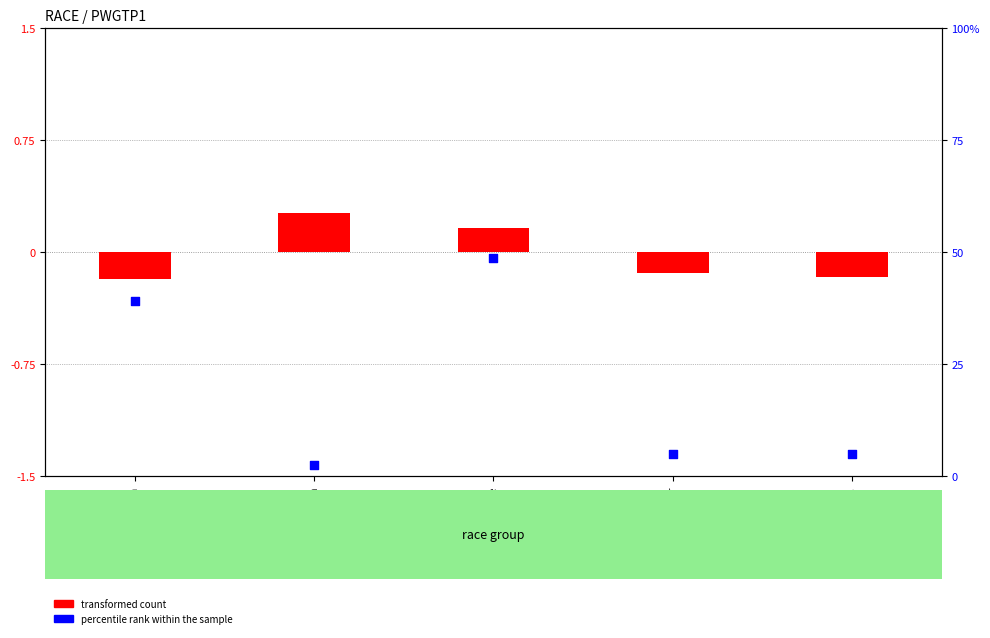

What is the total value across all series at asian?

38.8